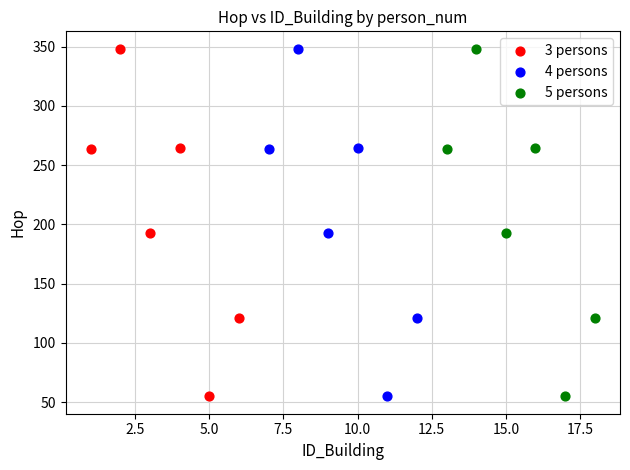

What are all the series names shown in the legend?

3 persons, 4 persons, 5 persons